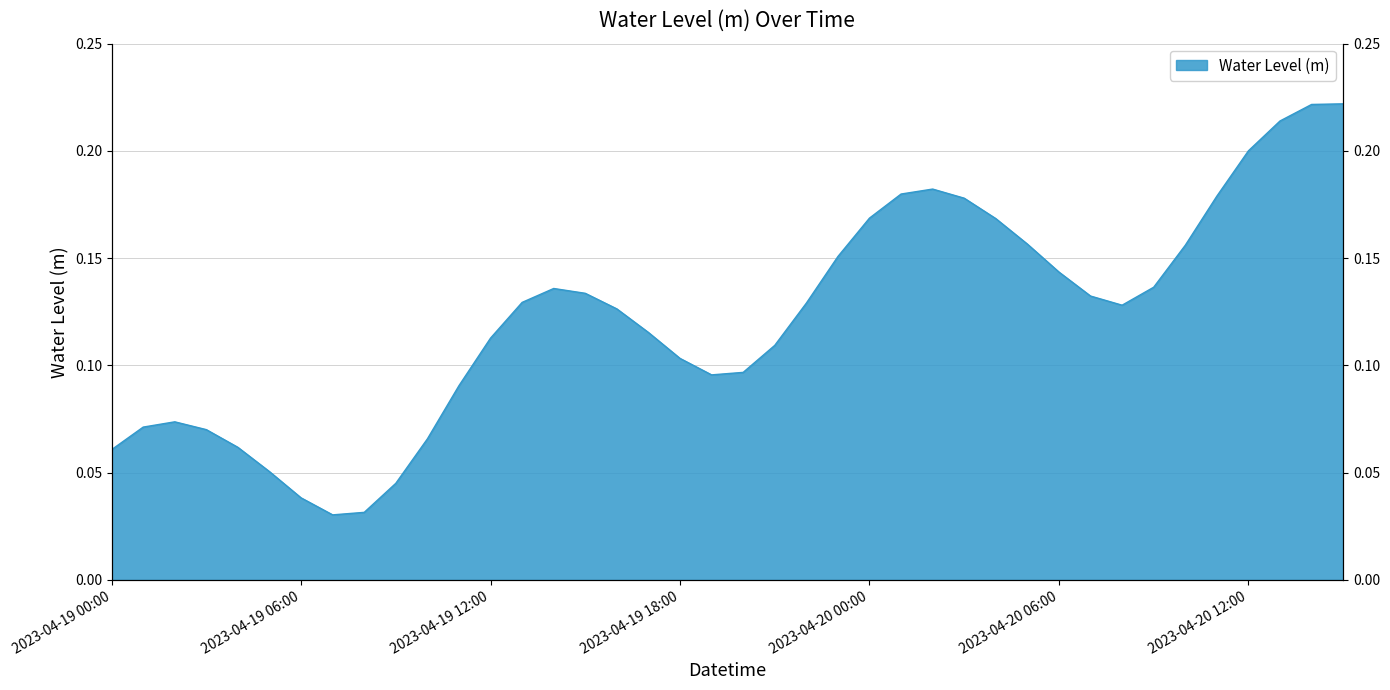

At which category does the data reach its first local peak?

2023-04-19 02:00